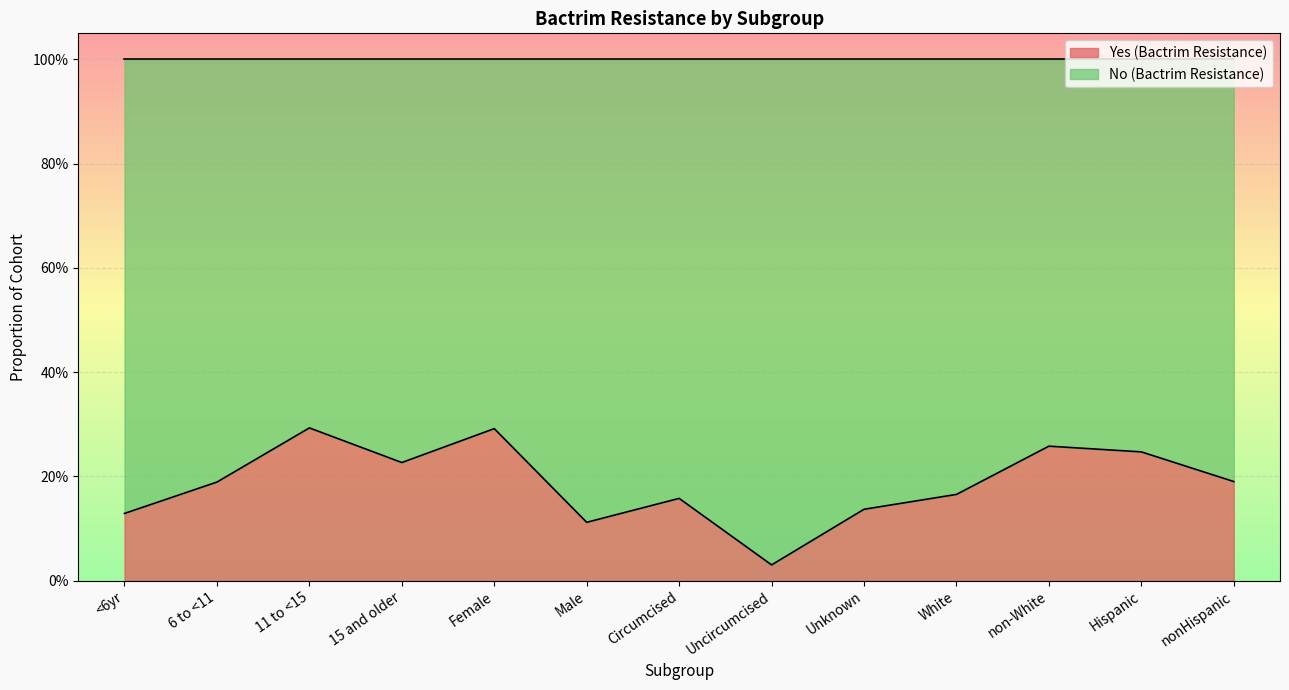

What is the difference between the maximum and minimum values?

0.3